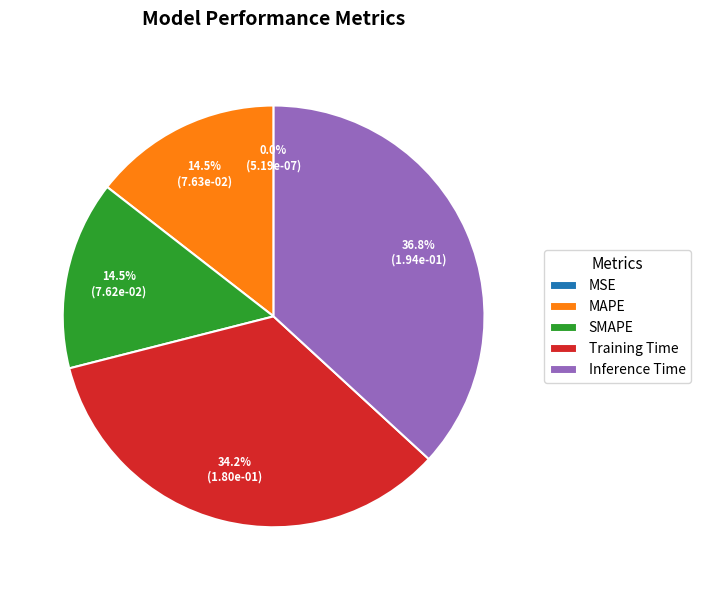

To the nearest percent, what is the average slice percentage?

20%